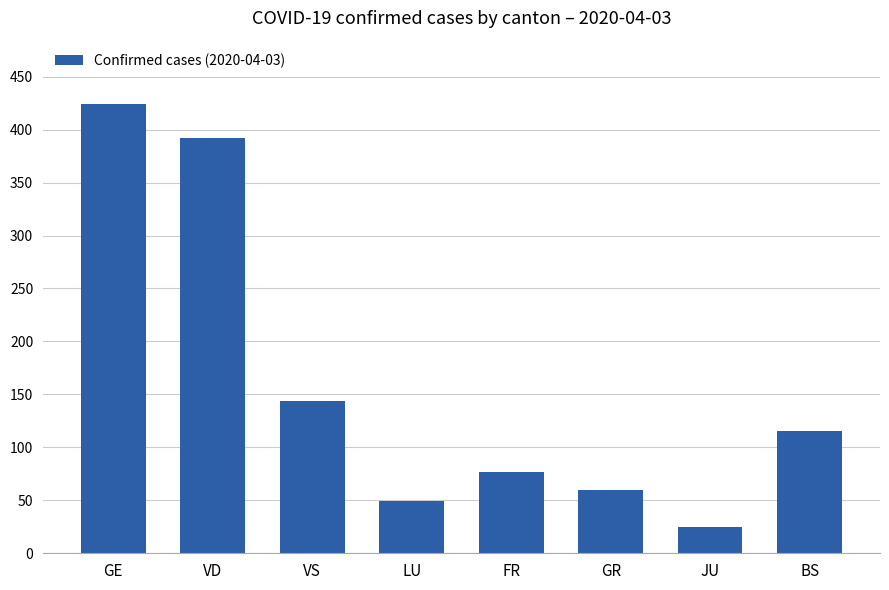

Rank the categories by value from lowest to highest.

JU, LU, GR, FR, BS, VS, VD, GE